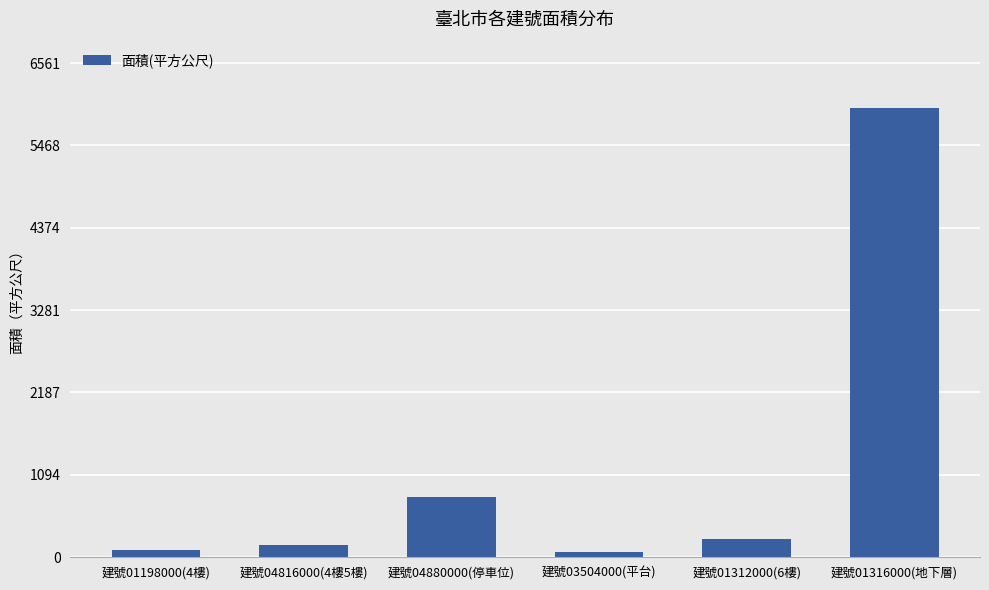

What is the label of the 4th bar from the right?

建號04880000(停車位)